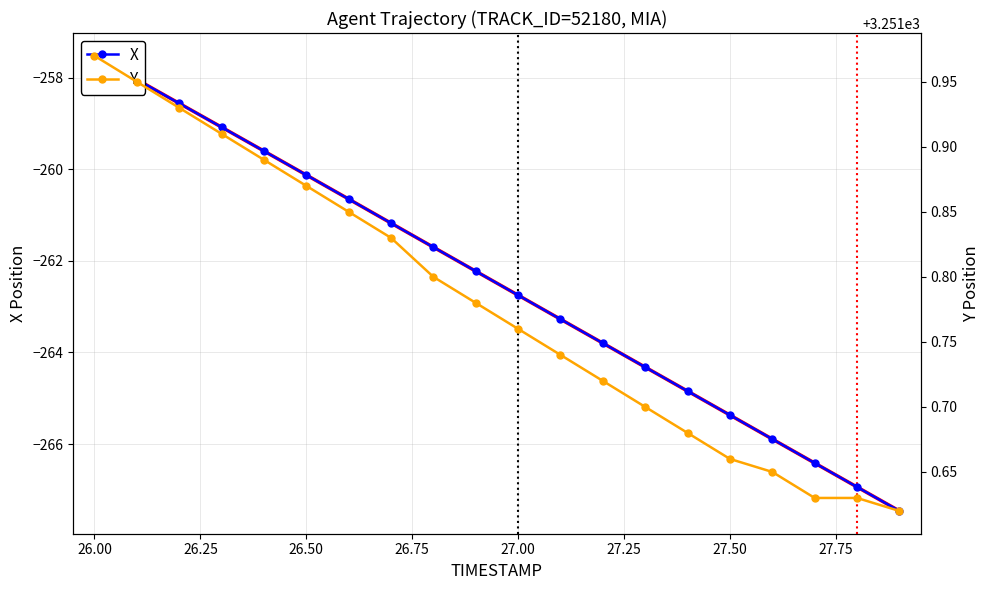

Does the chart have visible grid lines?

Yes